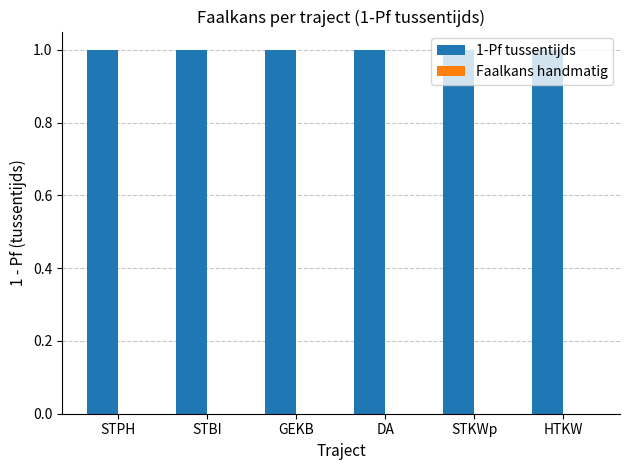

True or false: the data shows 0.4 at GEKB.

False